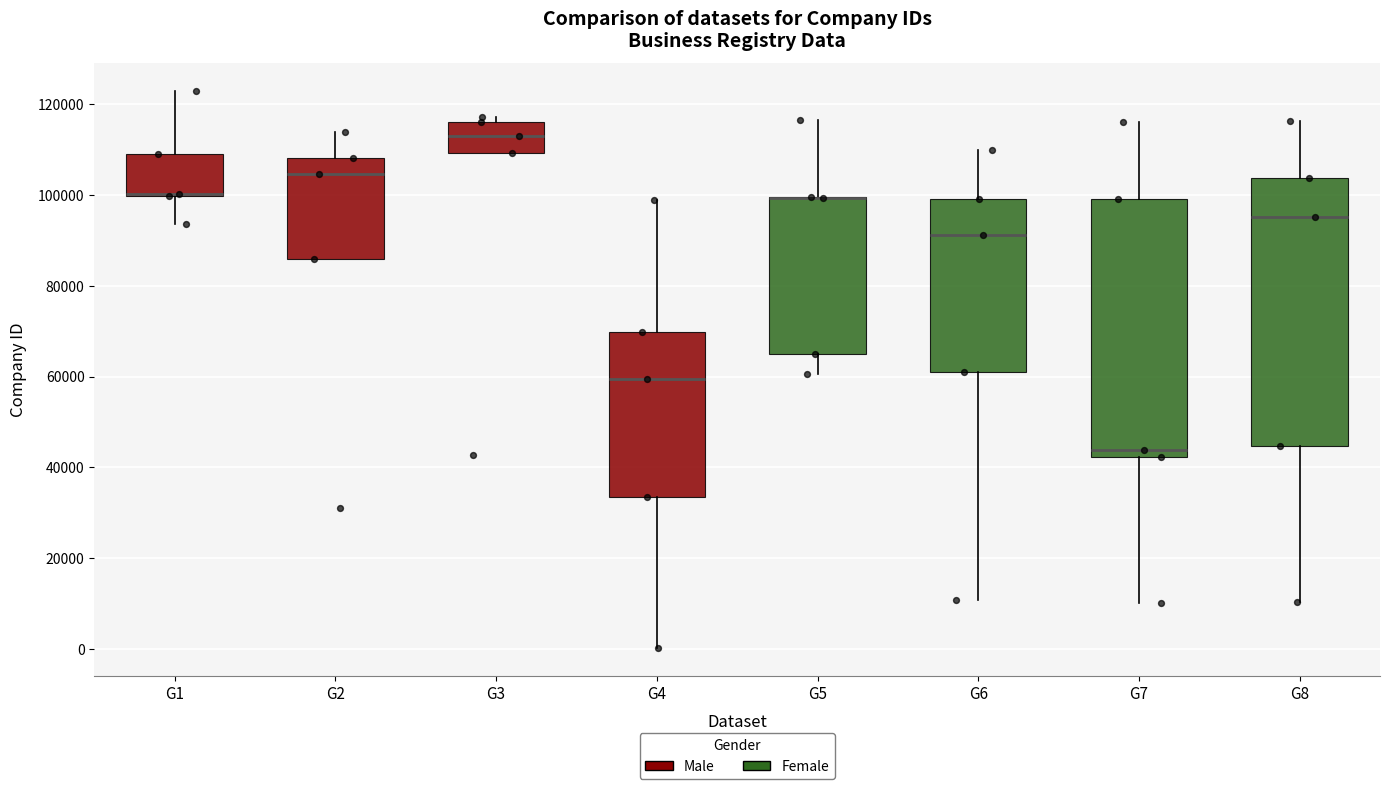

Reading left to right, transcribe this box plot: for each box, give where its median line is, the range the box spans, and where its two whiskers end, as read against the y-axis. The values are not printed on the chart, so give them approximately, as read against the axis.

G1: median 100000 (drawn on the box's lower edge), box 100000 to 110000, whiskers 94000 to 122000
G2: median 104000, box 86000 to 108000, whiskers 86000 to 114000
G3: median 112000, box 110000 to 116000, whiskers 110000 to 118000
G4: median 60000, box 34000 to 70000, whiskers 0 to 98000
G5: median 100000 (drawn on the box's upper edge), box 64000 to 100000, whiskers 60000 to 116000
G6: median 92000, box 60000 to 100000, whiskers 10000 to 110000
G7: median 44000, box 42000 to 100000, whiskers 10000 to 116000
G8: median 96000, box 44000 to 104000, whiskers 10000 to 116000